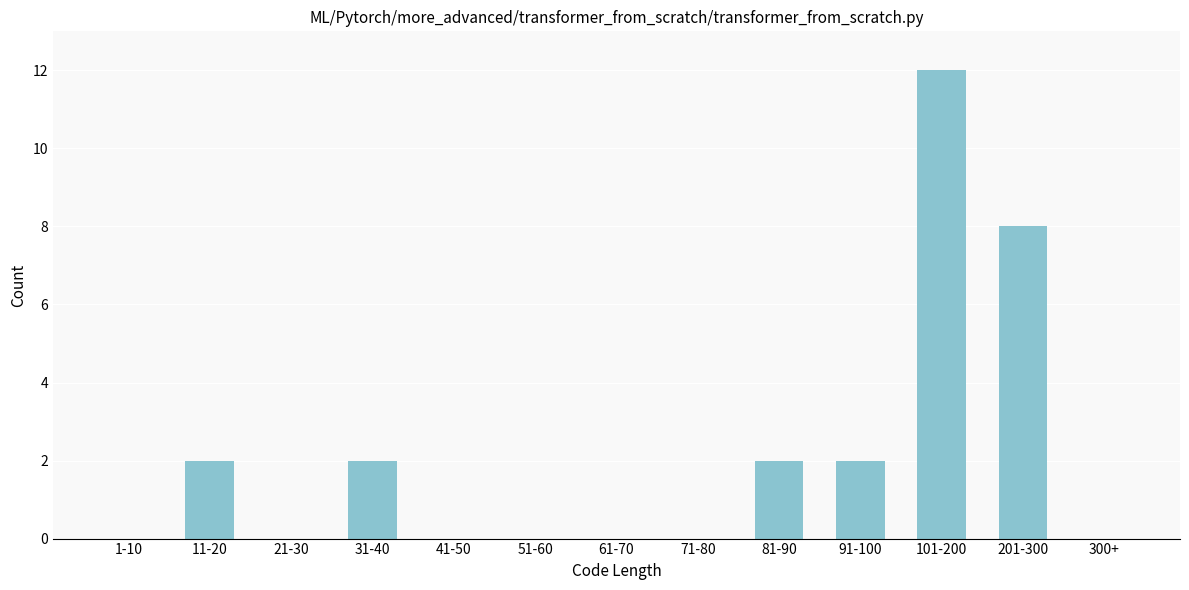

Reading right to left, extract all data points from this chart.

300+=0	201-300=8	101-200=12	91-100=2	81-90=2	71-80=0	61-70=0	51-60=0	41-50=0	31-40=2	21-30=0	11-20=2	1-10=0